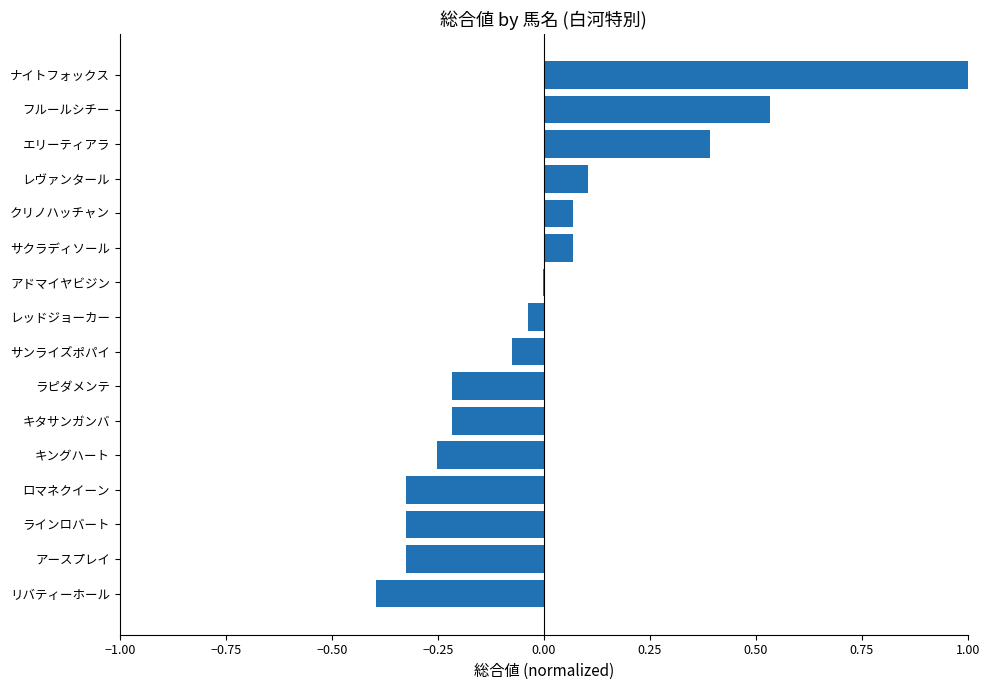

Which category has the highest value across all series?

ナイトフォックス